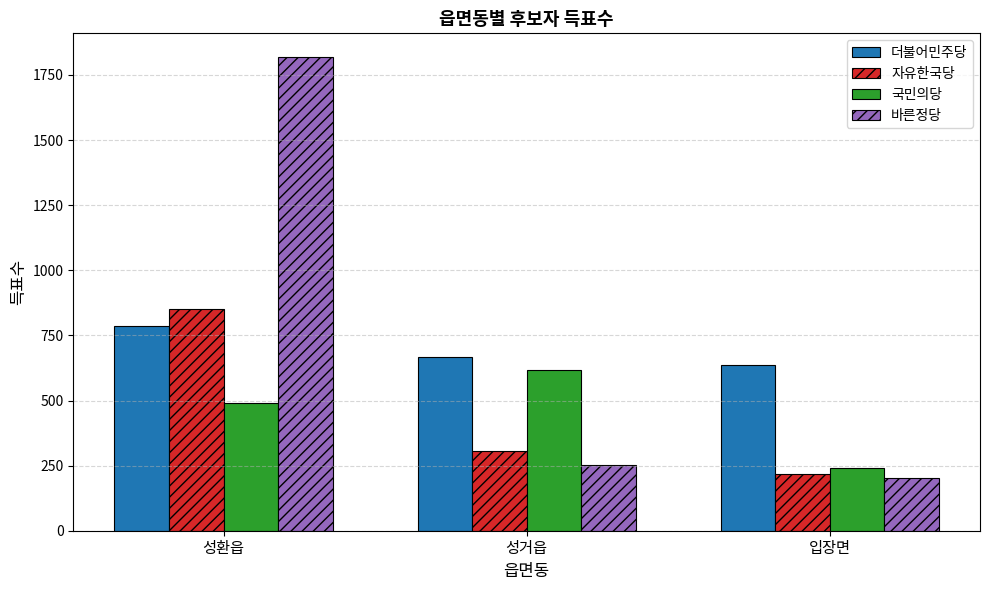

At which label does 더불어민주당 first exceed 666?

성환읍